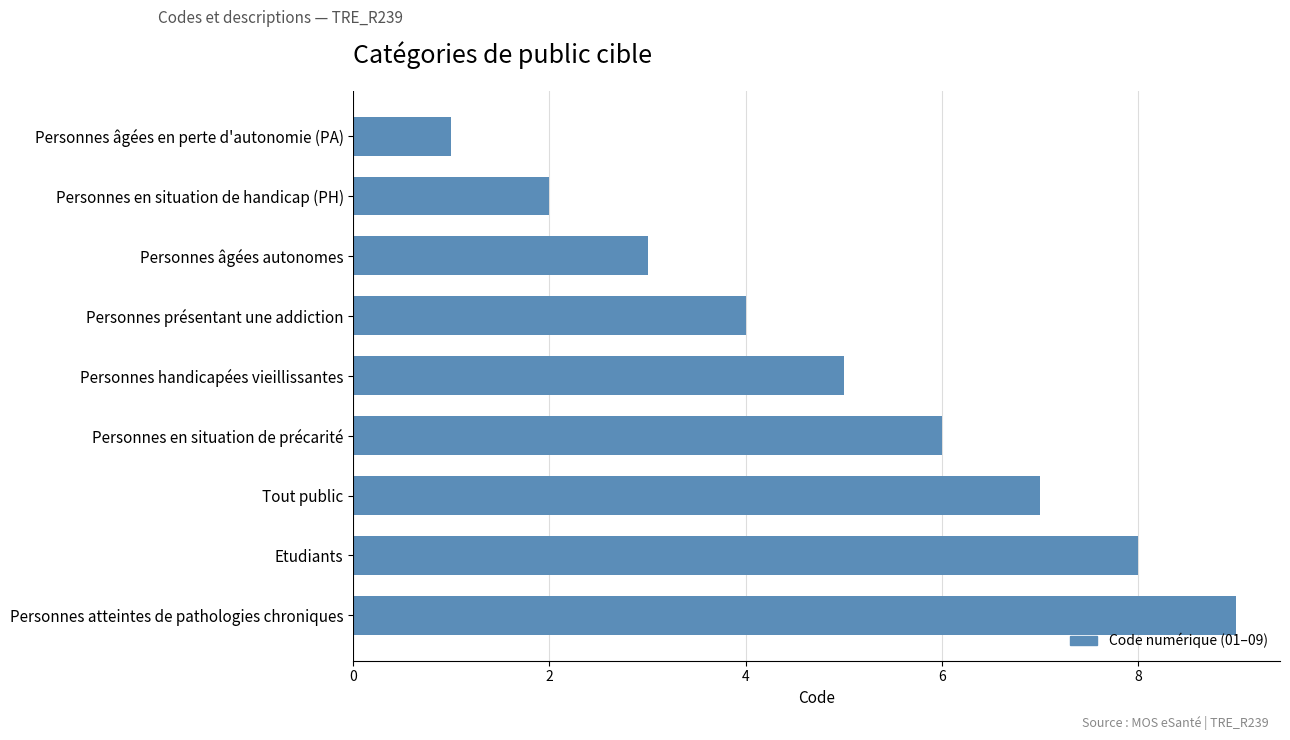

What is the sum of all values?

45